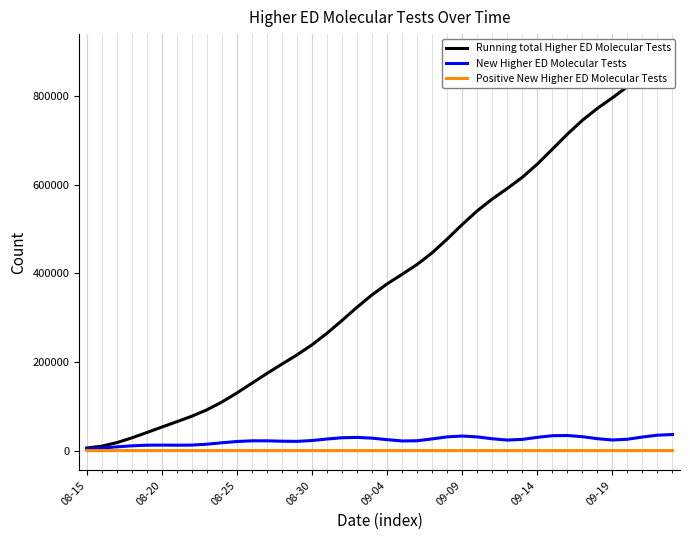

What is the value of the New Higher ED Molecular Tests point at the 37th from the left?

25579.5